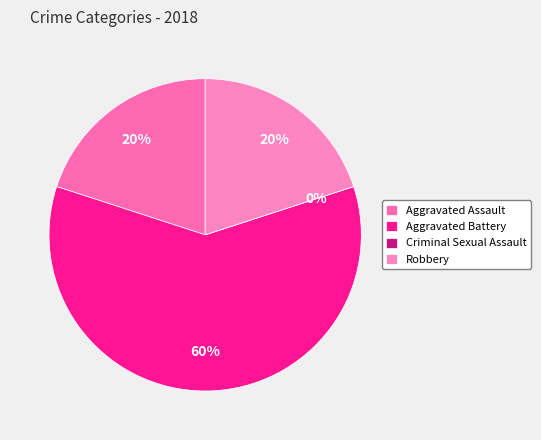

Which slice is the largest?

Aggravated Battery